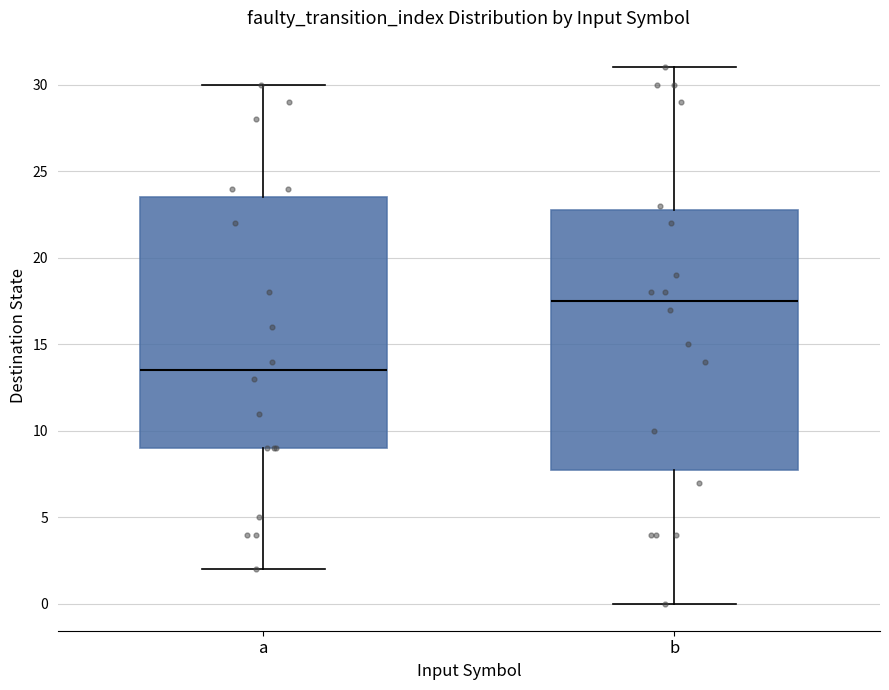

Reading left to right, transcribe this box plot: for each box, give where its median line is, the range the box spans, and where its two whiskers end, as read against the y-axis. The values are not printed on the chart, so give them approximately, as read against the axis.

a: median 13.5, box 9.0 to 23.5, whiskers 2.0 to 30.0
b: median 17.5, box 8.0 to 23.0, whiskers 0.0 to 31.0